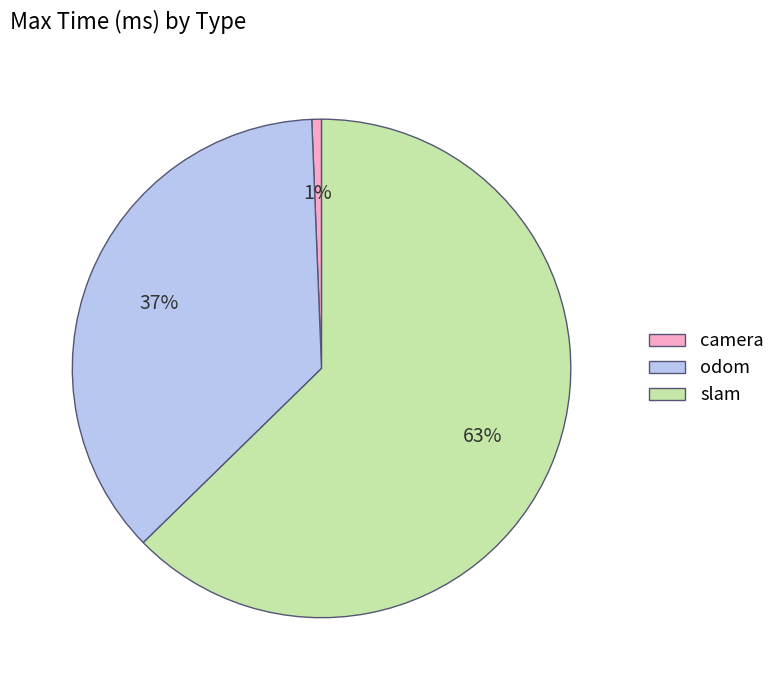

Is the sum of camera and odom greater than half?

No